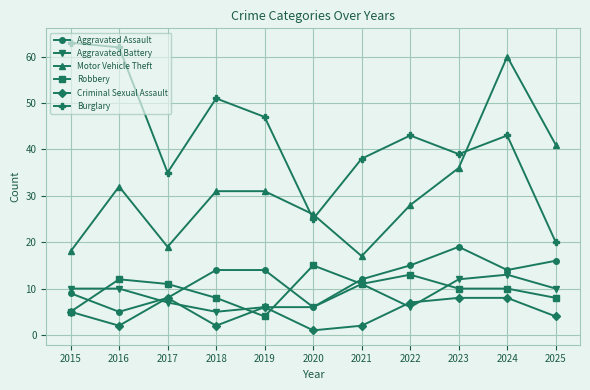

What is the sum of all Criminal Sexual Assault values?

53